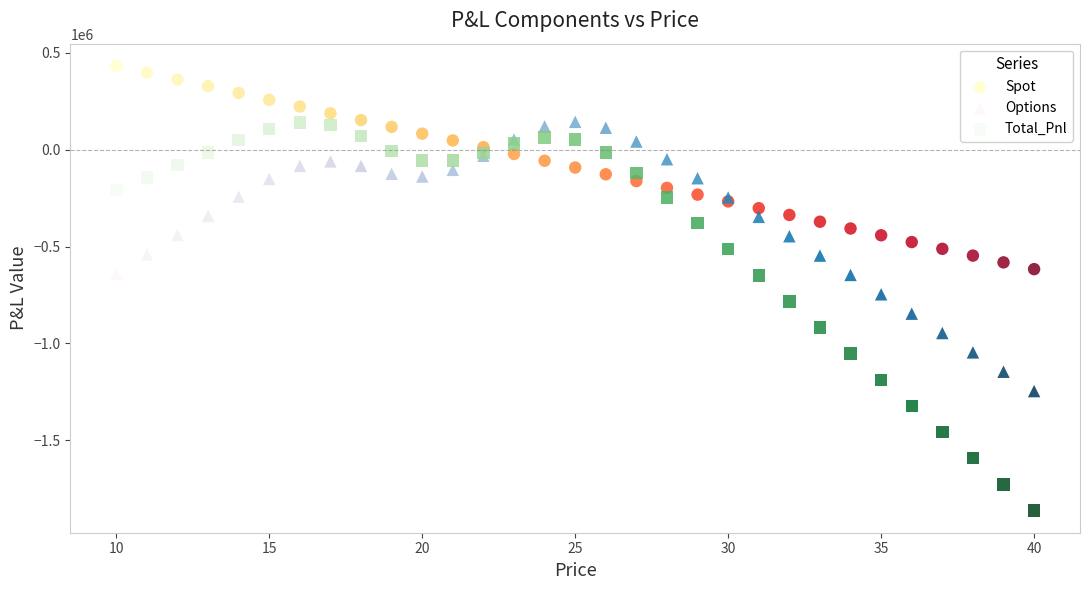

What is the X range (max minus min) for the scatter plot?

30.0